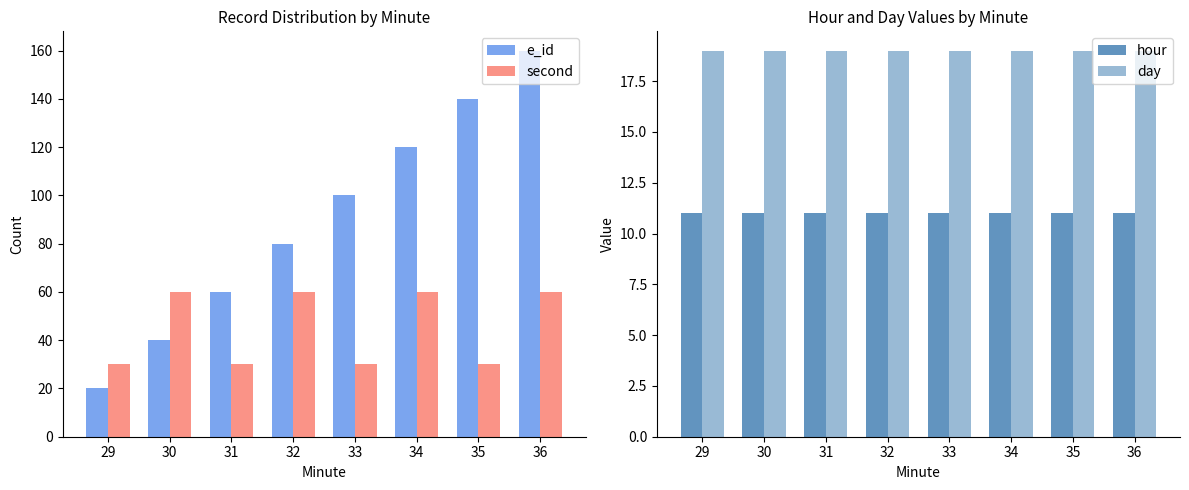

How many values in the e_id series are below 100?

4